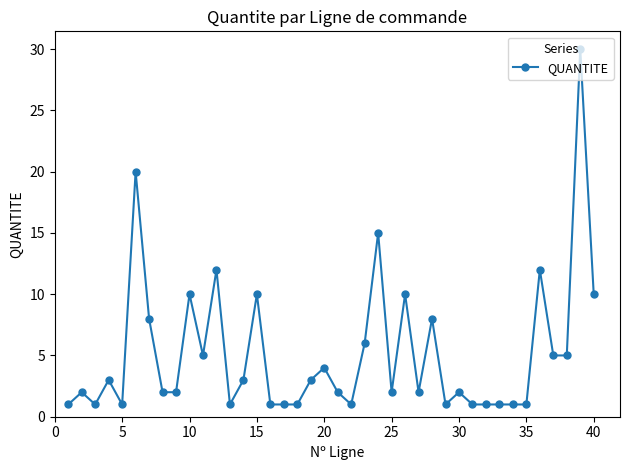

What is the difference between the second highest and second lowest values?

19